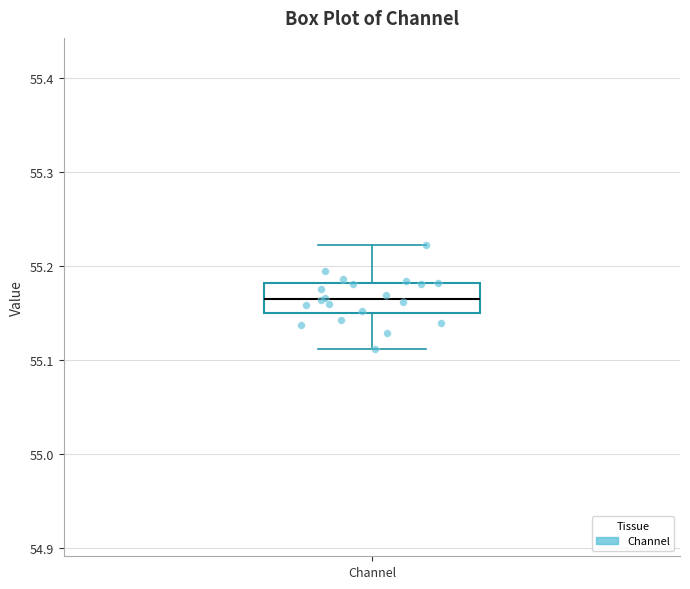

Read this box plot against the y-axis: the position of the median line, the range covered by the box, and the ends of both whiskers. The values are not printed on the chart, so give them approximately, as read against the axis.

median 55.17, box 55.15 to 55.18, whiskers 55.11 to 55.22